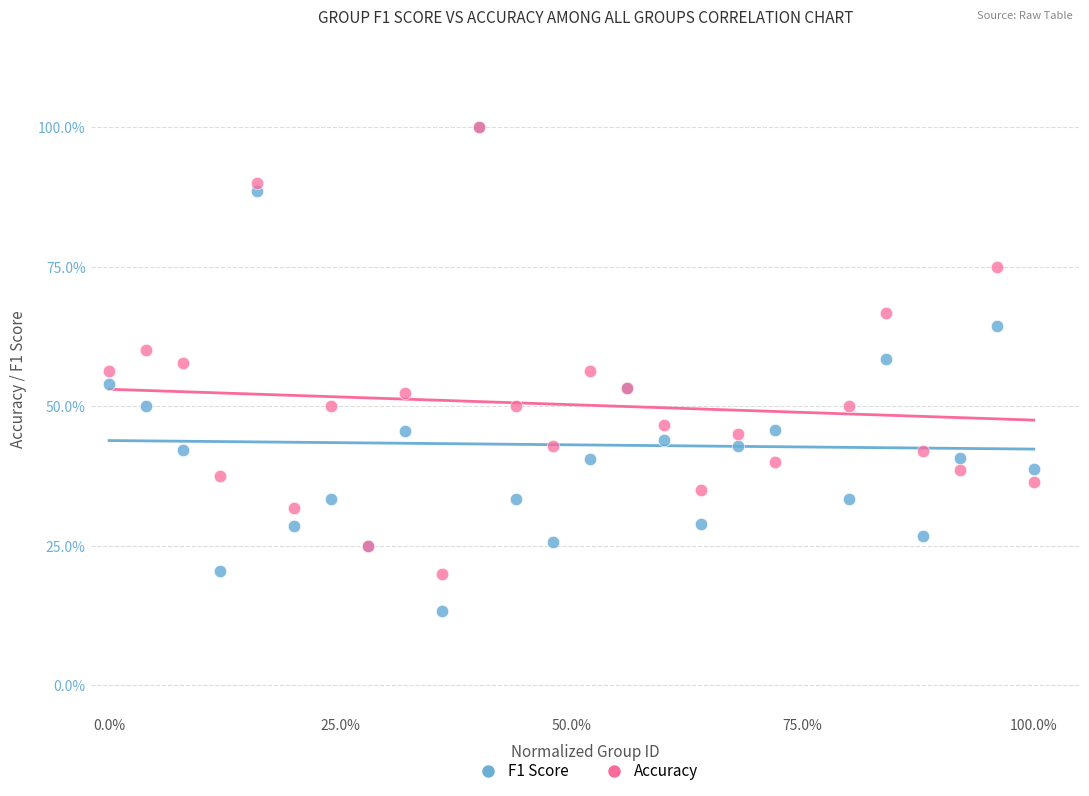

Which series reaches the minimum Y coordinate?

F1 Score